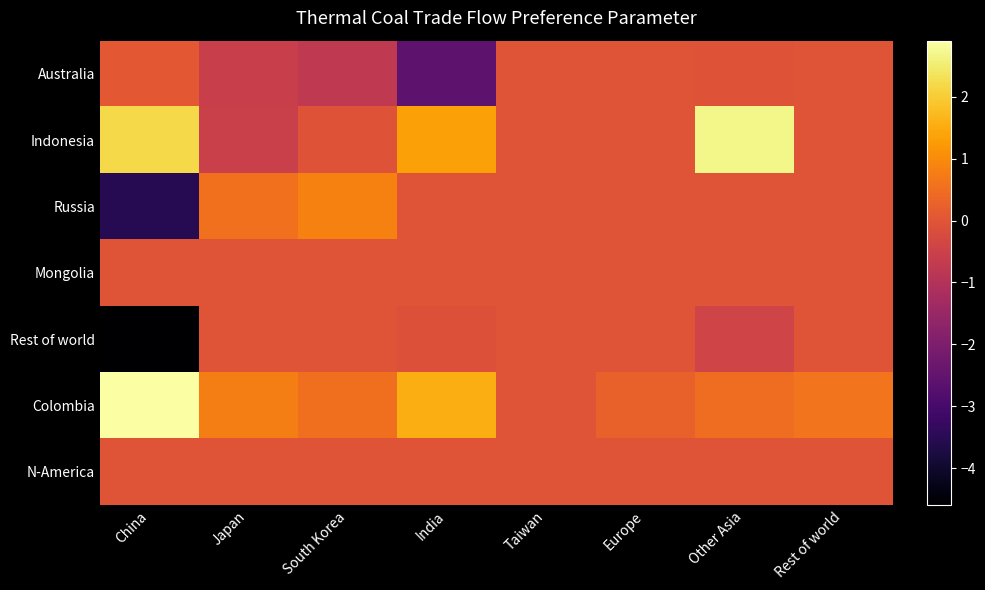

Reading left to right, list all the values displayed in this chart.

Australia: China=0.1	Japan=-0.6	South Korea=-0.7	India=-2.6	Taiwan=0.0	Europe=0.0	Other Asia=-0.0	Rest of world=0.0
Indonesia: China=2.2	Japan=-0.5	South Korea=-0.1	India=1.3	Taiwan=0.0	Europe=0.0	Other Asia=2.7	Rest of world=0.0
Russia: China=-3.5	Japan=0.6	South Korea=0.8	India=0.0	Taiwan=0.0	Europe=0.0	Other Asia=0.0	Rest of world=0.0
Mongolia: China=0.0	Japan=0.0	South Korea=0.0	India=0.0	Taiwan=0.0	Europe=0.0	Other Asia=0.0	Rest of world=0.0
Rest of world: China=-4.6	Japan=0.0	South Korea=0.0	India=-0.1	Taiwan=0.0	Europe=0.0	Other Asia=-0.4	Rest of world=0.0
Colombia: China=2.9	Japan=0.8	South Korea=0.5	India=1.6	Taiwan=0.0	Europe=0.3	Other Asia=0.5	Rest of world=0.6
N-America: China=0.0	Japan=0.0	South Korea=0.0	India=0.0	Taiwan=0.0	Europe=0.0	Other Asia=0.0	Rest of world=0.0